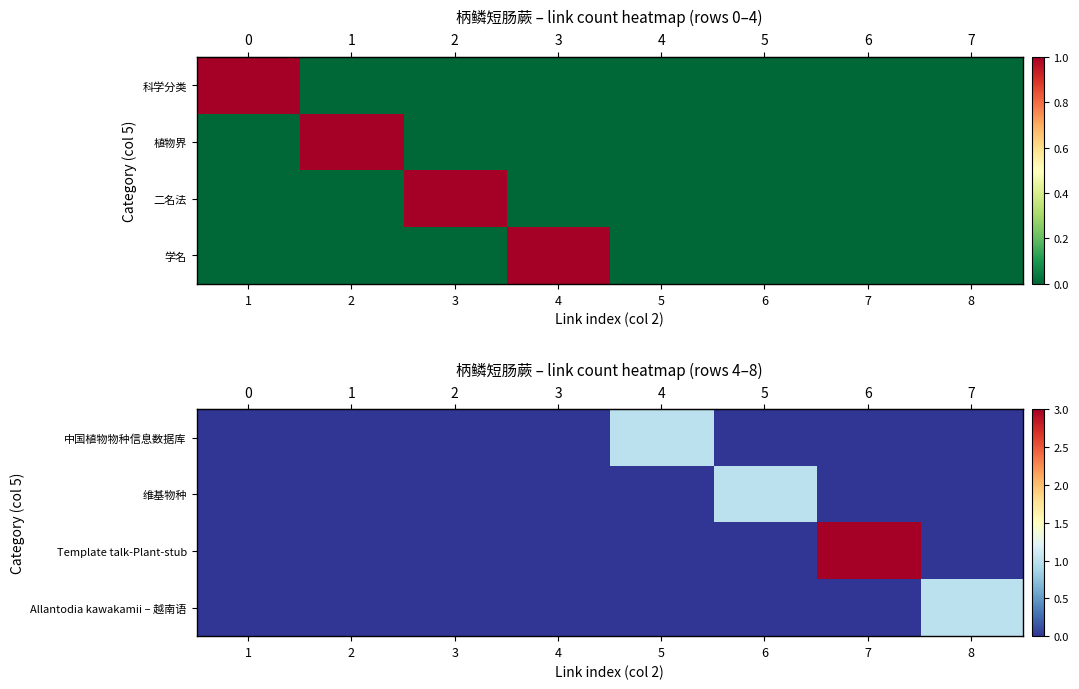

How many positive values does the row_1 series have?

1